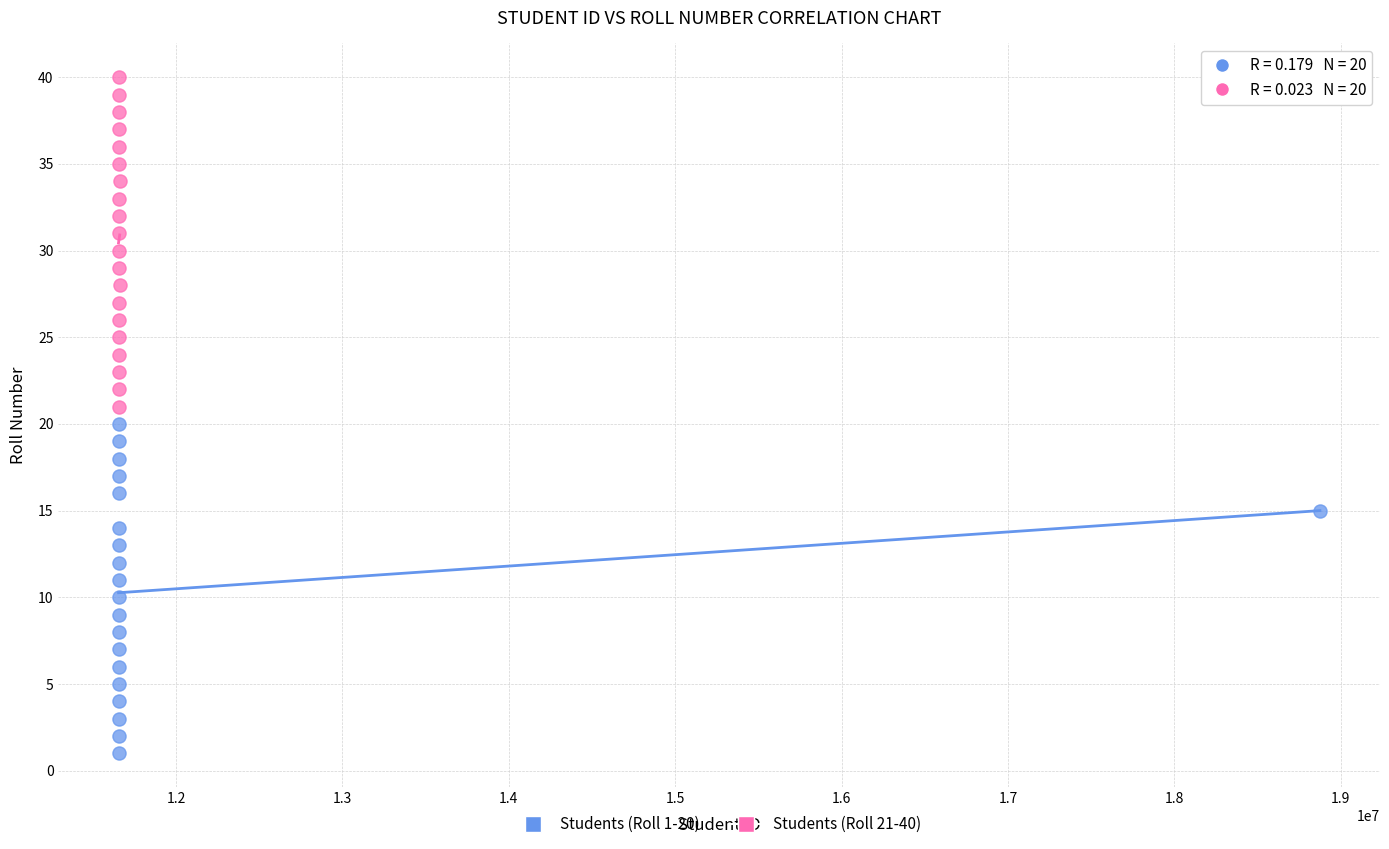

Which series contains the lowest Y value?

Students (Roll 1-20)